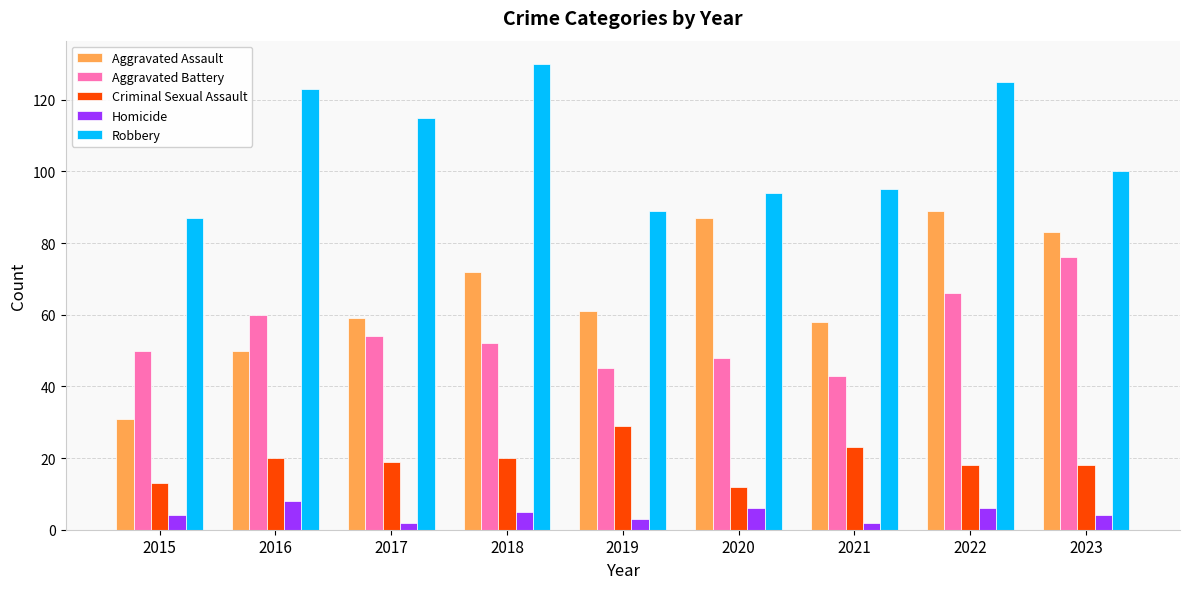

At which label does Aggravated Battery reach its minimum?

2021